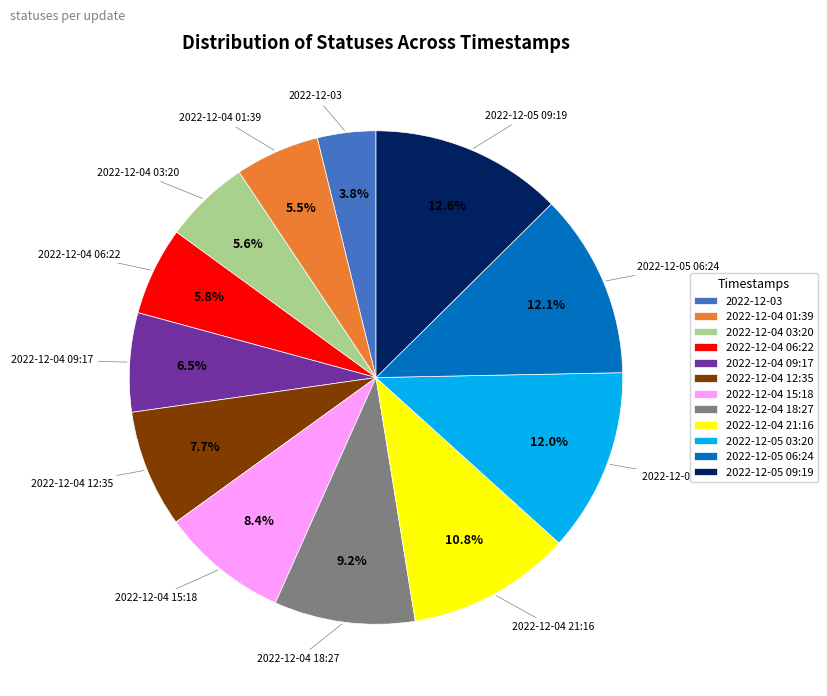

True or false: 2022-12-04 12:35 accounts for 8% of the total.

True